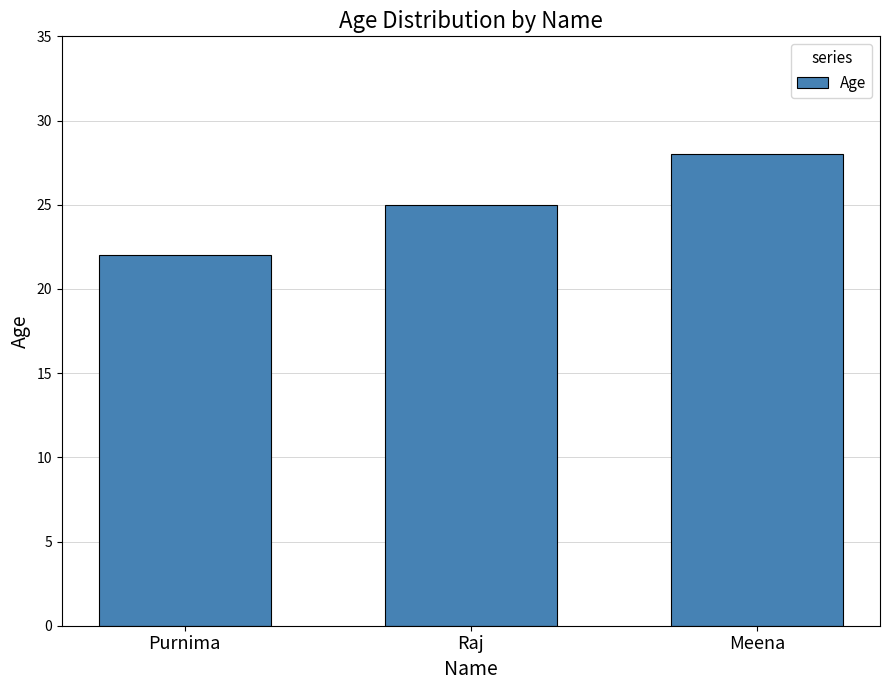

Between Meena and Purnima, which is larger?

Meena